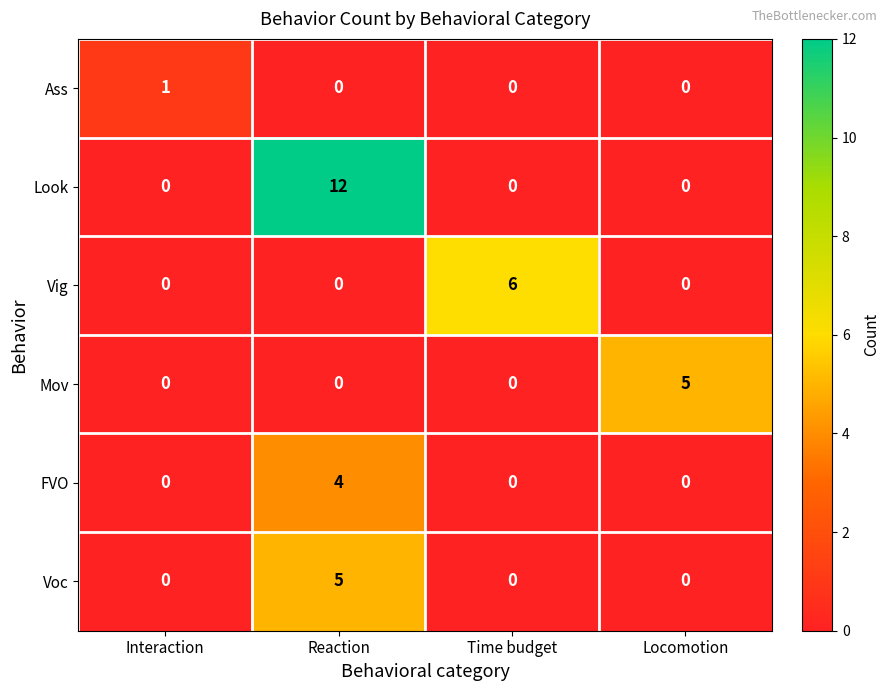

The value of Mov at Interaction is -2. True or false?

False